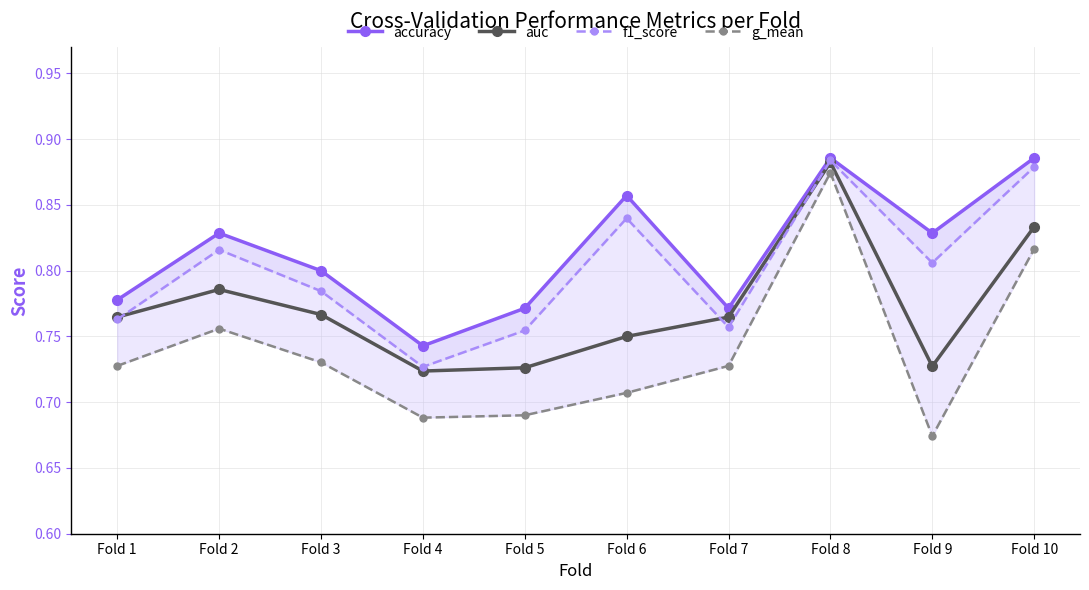

At how many categories does at least one series exceed 0?

10